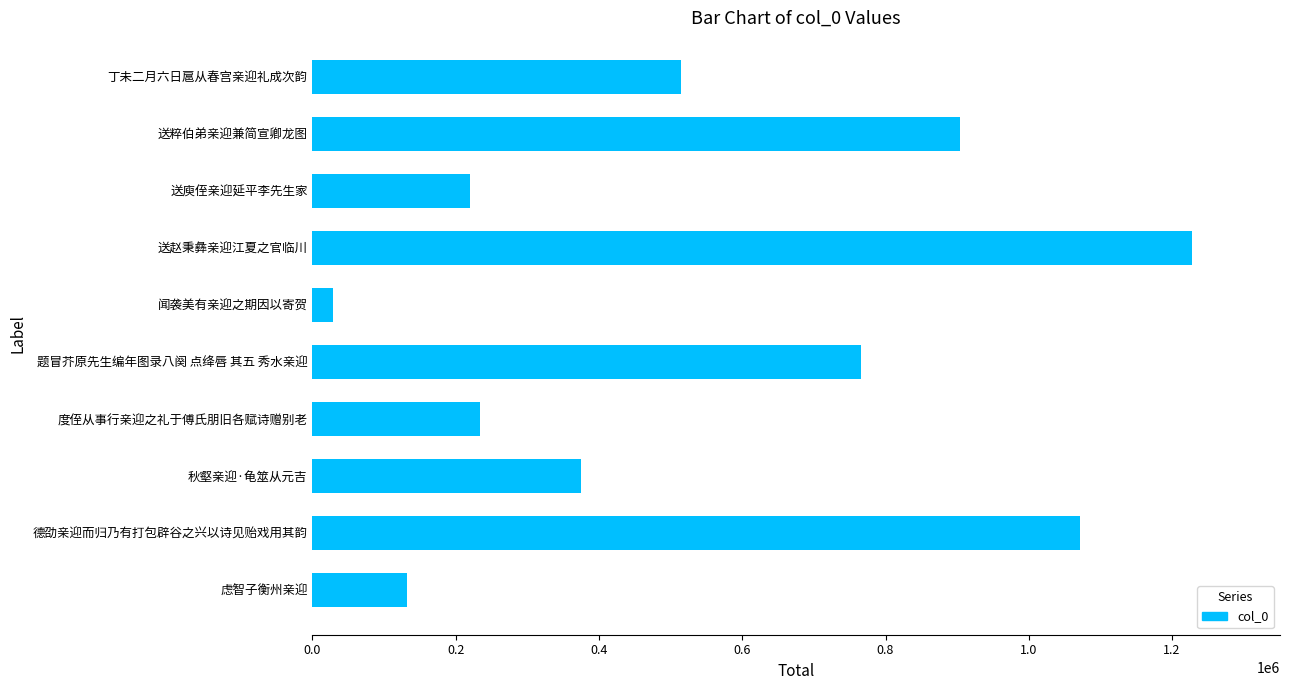

Reading top to bottom, transcribe all the data shown in this chart.

514902	904078	220091	1227900	28273	765842	233277	375565	1071486	132486